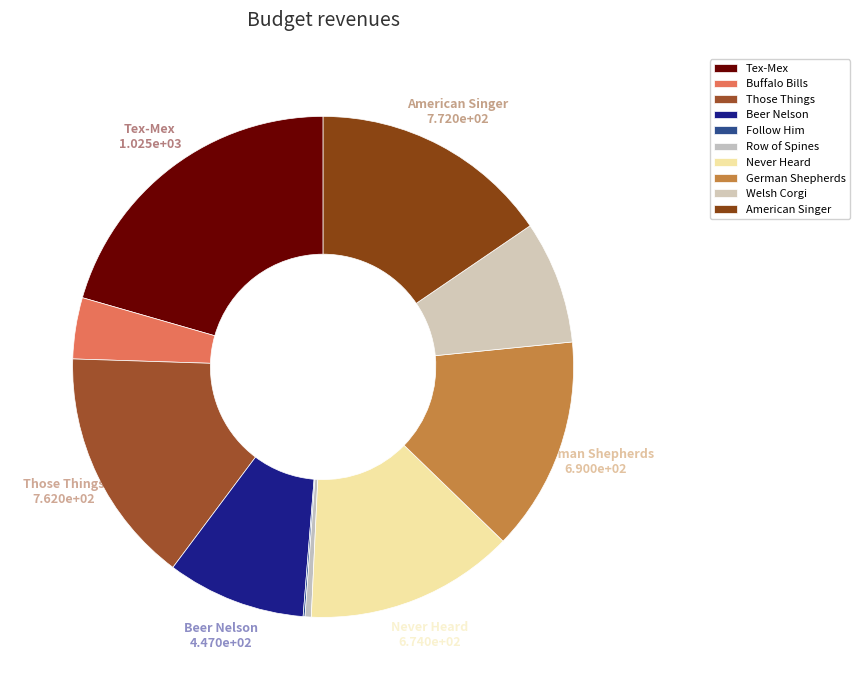

To the nearest percent, what is the average slice percentage?

10%